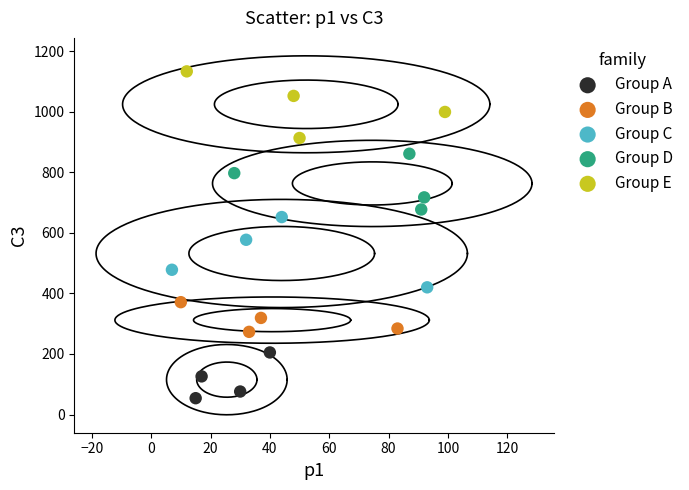

Which series reaches the maximum Y coordinate?

Group E